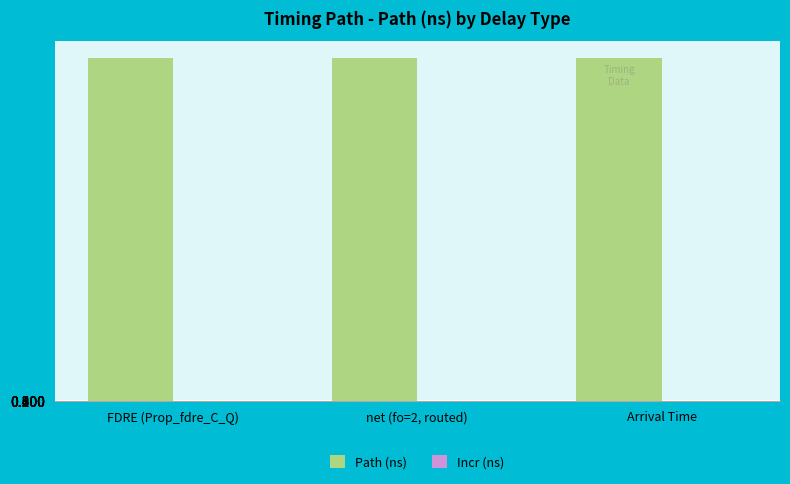

Which series has the largest total across all categories?

Path (ns)